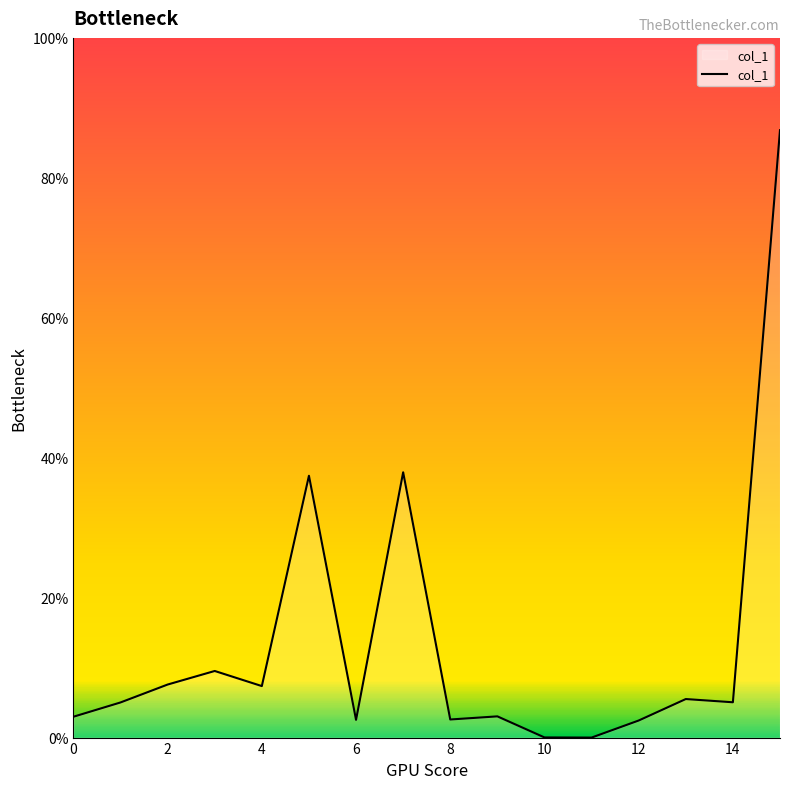

What is the maximum value shown in the chart?

86.8